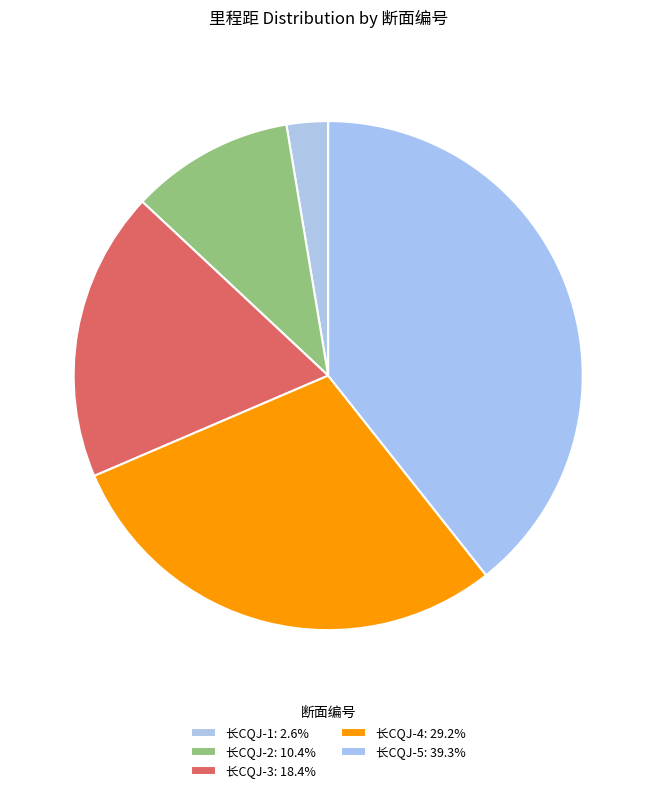

Rank the categories by value from highest to lowest.

长CQJ-5, 长CQJ-4, 长CQJ-3, 长CQJ-2, 长CQJ-1